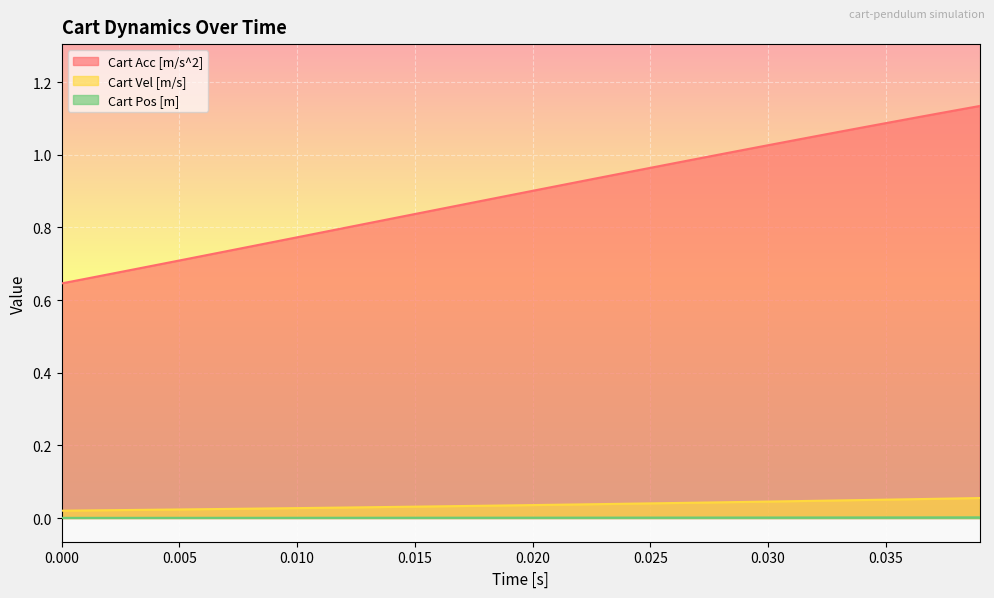

What is the difference between the maximum and minimum values in the Cart Acc [m/s^2] series?

0.5